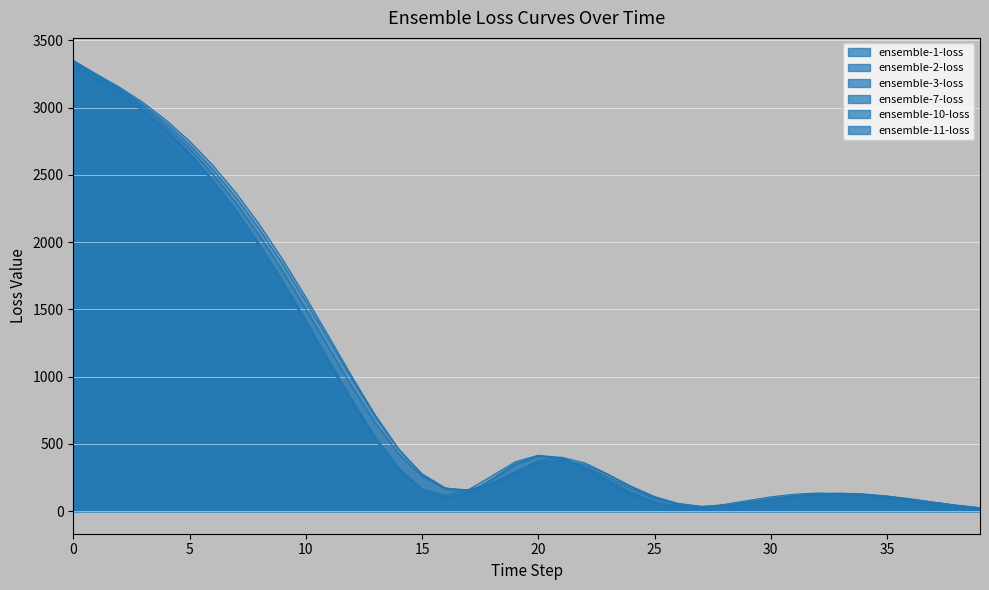

True or false: ensemble-10-loss has a value of 142.1 at 19.

False